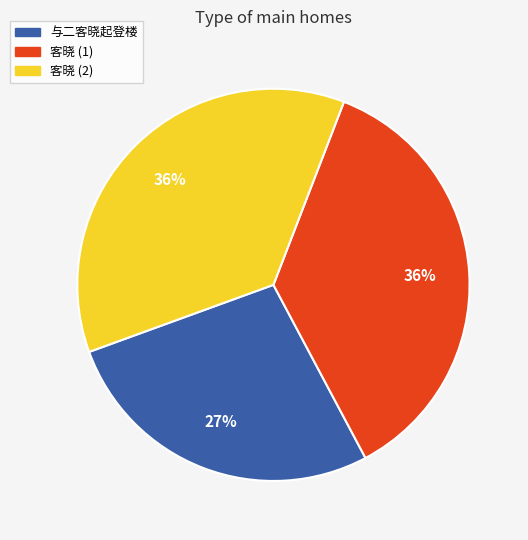

To the nearest percent, what is the difference between the largest and smallest slice percentages?

9%